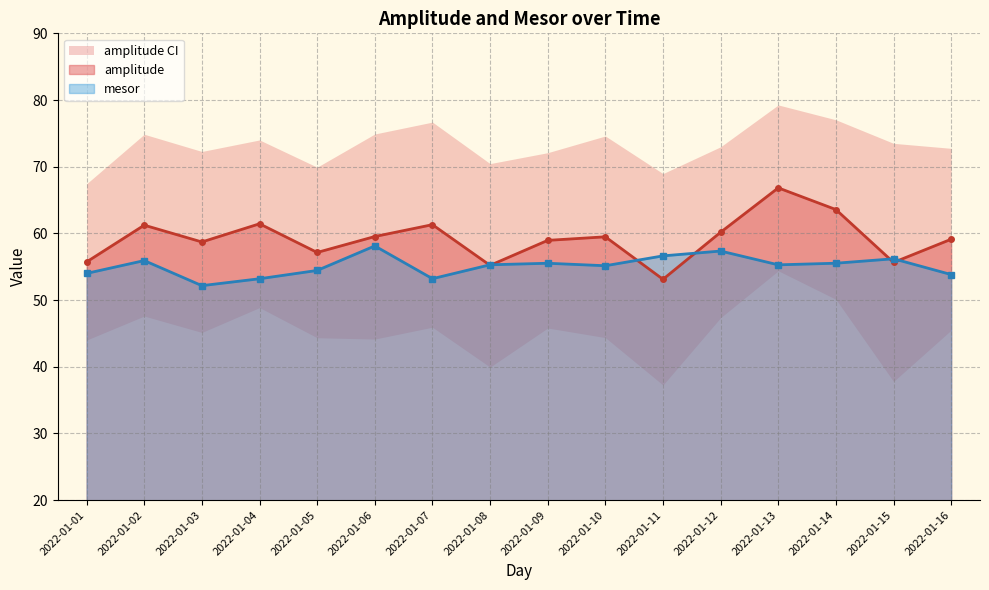

Rank the series by their average value, from lowest to highest.

mesor, amplitude